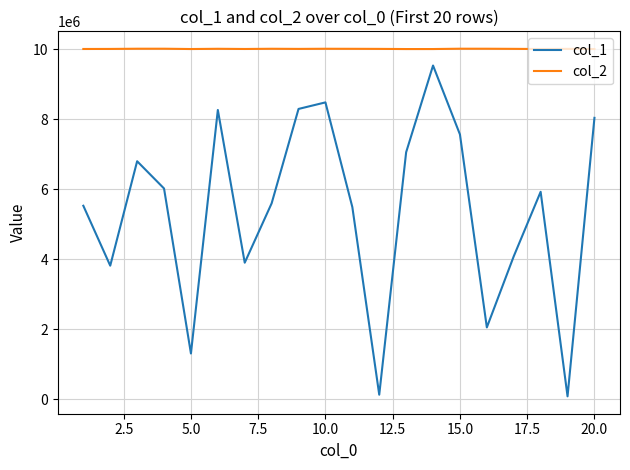

Which series has the largest total across all categories?

col_2